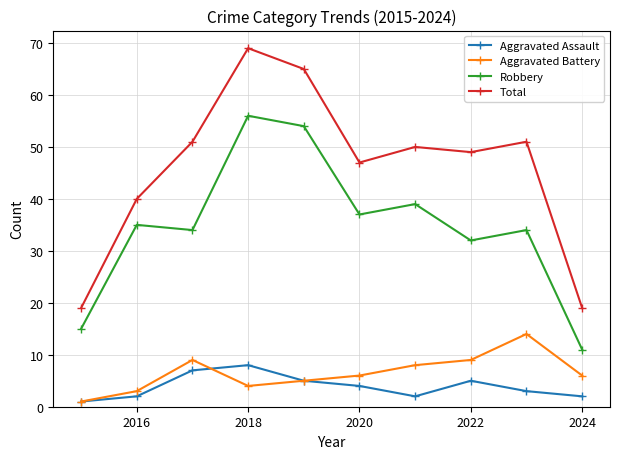

What is the greatest value displayed?

69